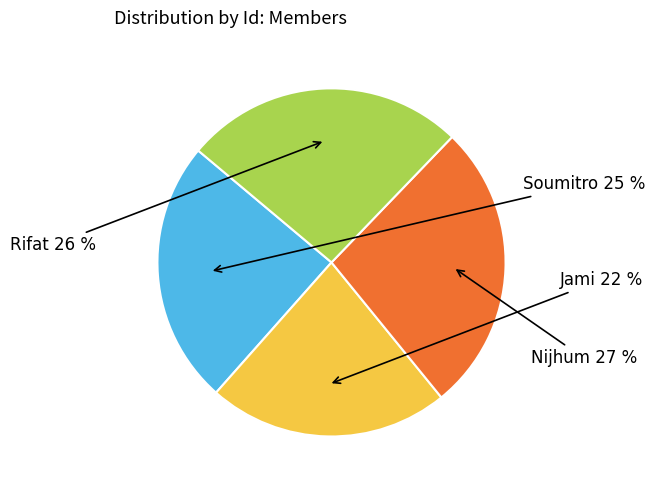

Does any single category account for the majority?

No